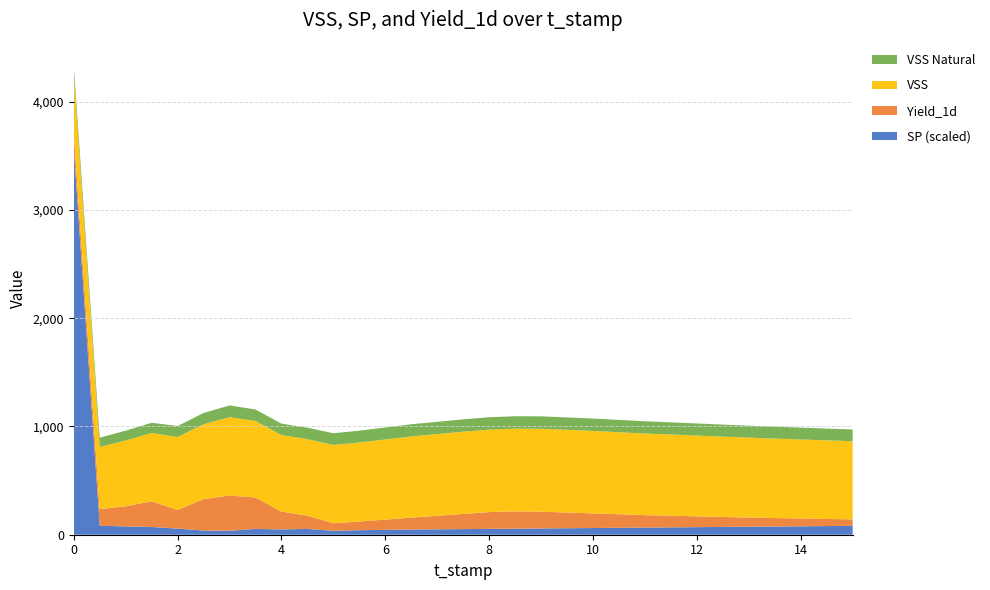

What is the highest value of the SP (scaled) series?

3570.0